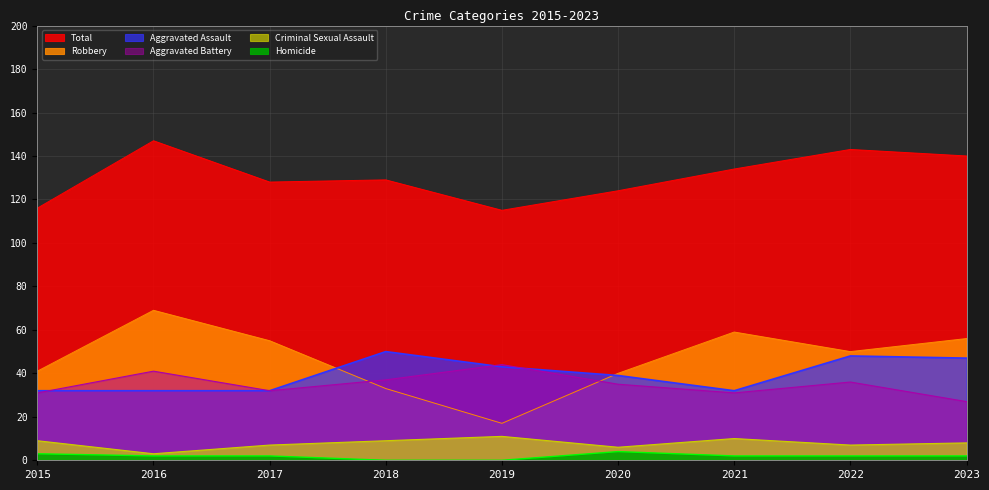

What is the value of the Homicide point at the 9th from the left?

2